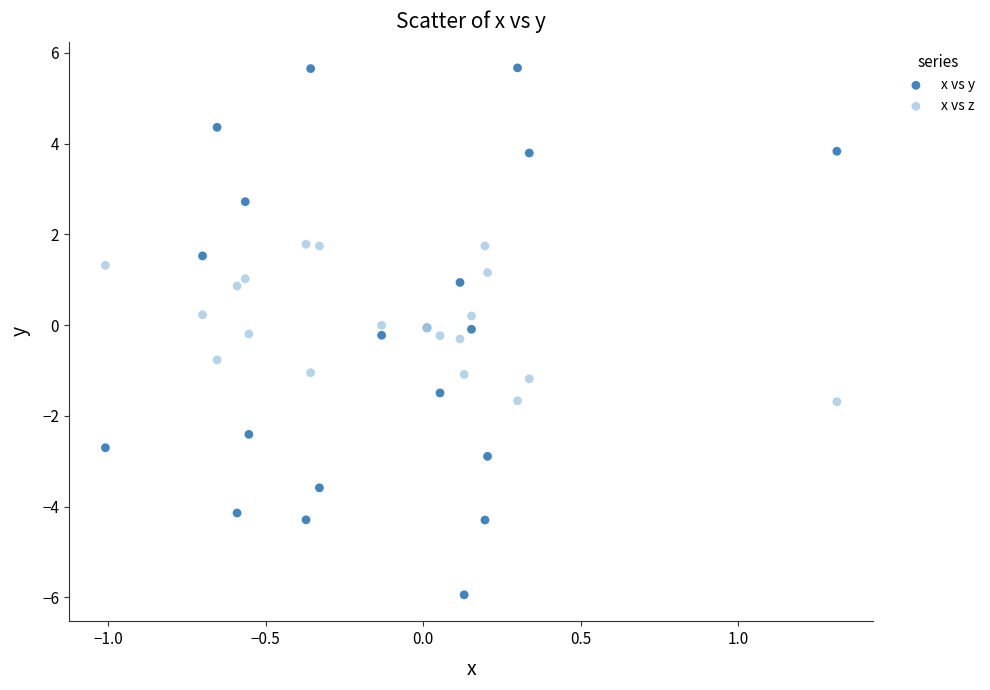

Which series reaches the maximum Y coordinate?

x vs y